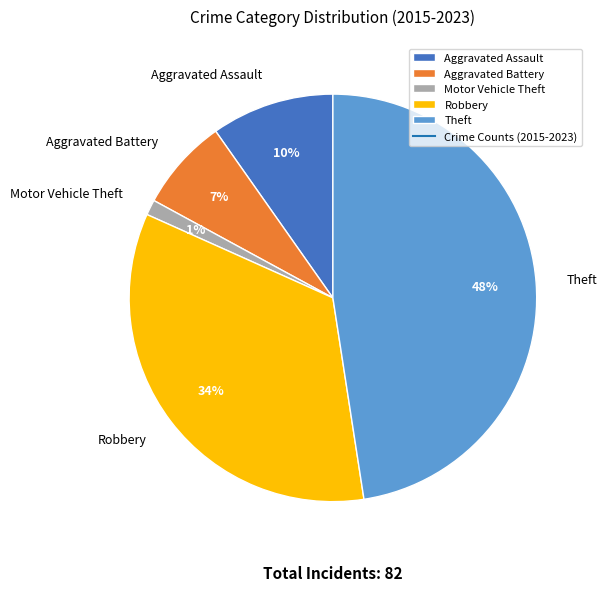

The Aggravated Battery slice represents 1% of the pie. True or false?

False